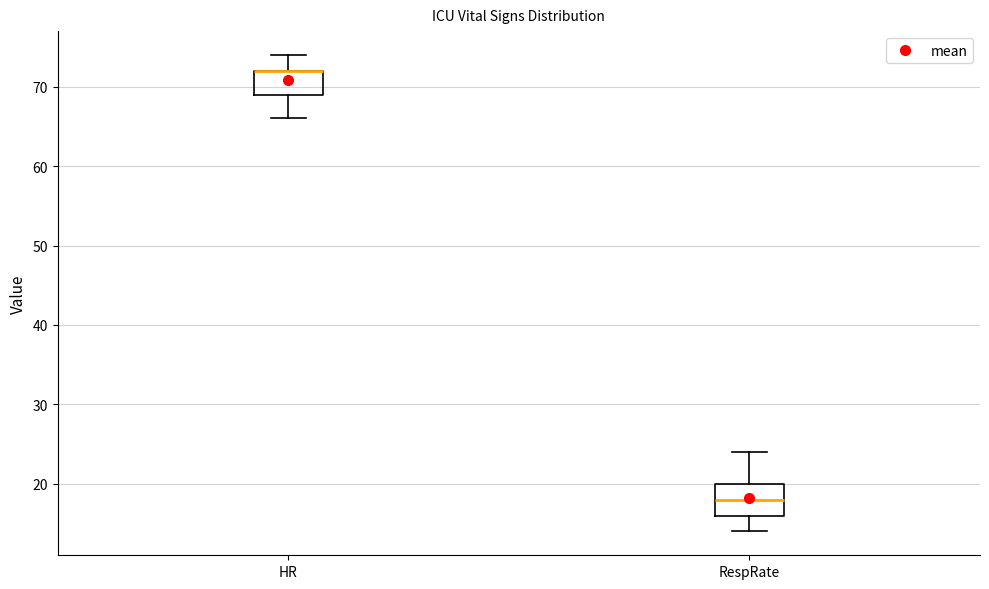

Reading left to right, transcribe this box plot: for each box, give where its median line is, the range the box spans, and where its two whiskers end, as read against the y-axis. The values are not printed on the chart, so give them approximately, as read against the axis.

HR: median 72 (drawn on the box's upper edge), box 69 to 72, whiskers 66 to 74
RespRate: median 18, box 16 to 20, whiskers 14 to 24